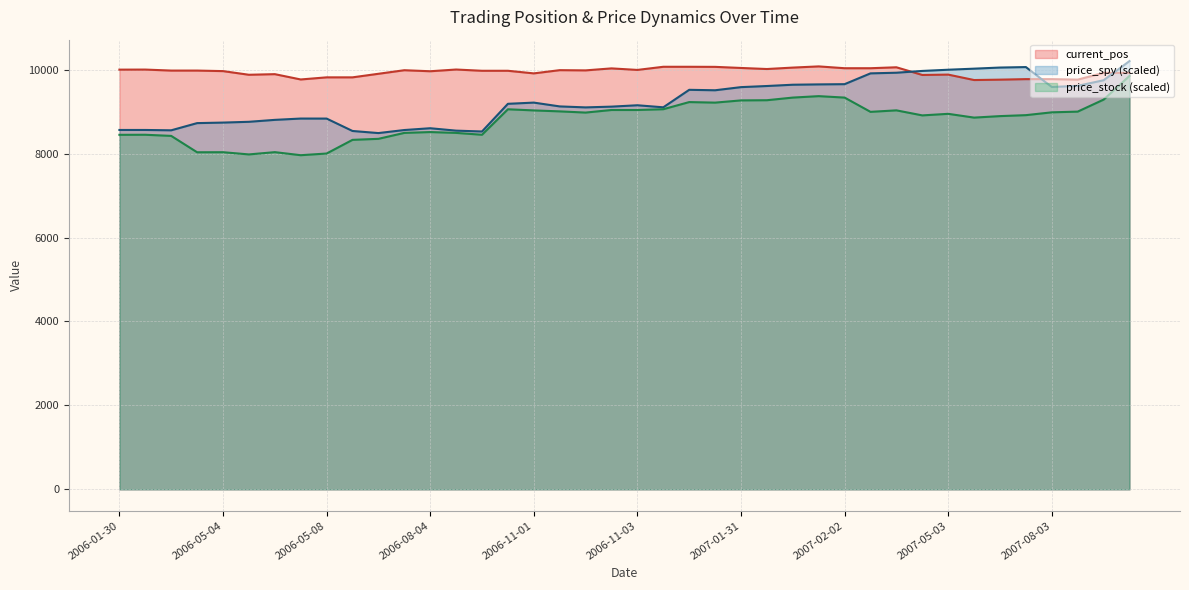

What is the minimum value shown in the chart?

7961.4